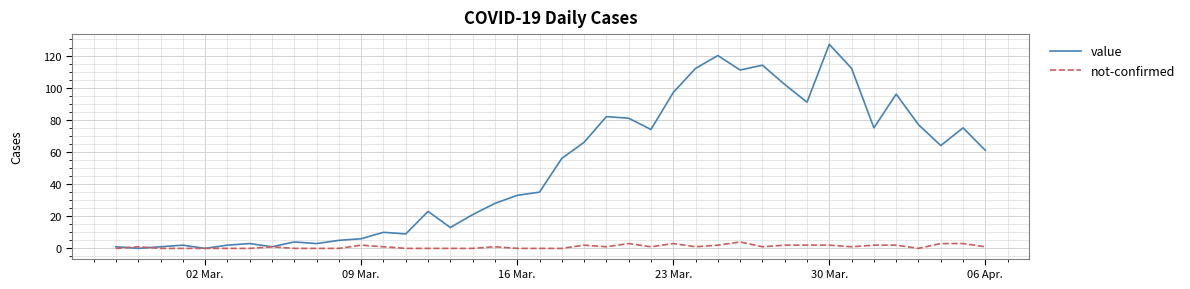

What is the greatest value displayed?

127